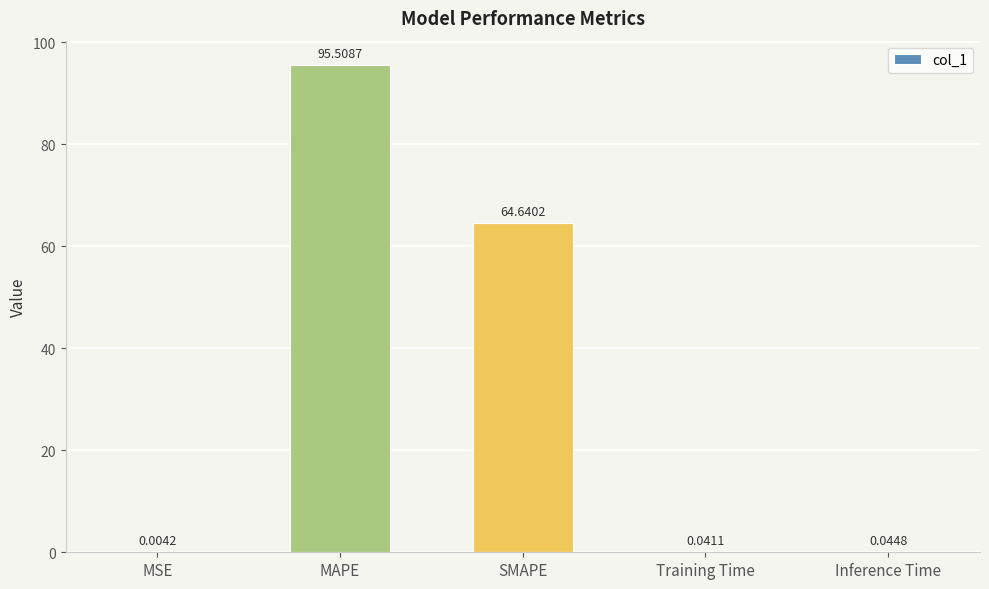

Which category has the highest value across all series?

MAPE